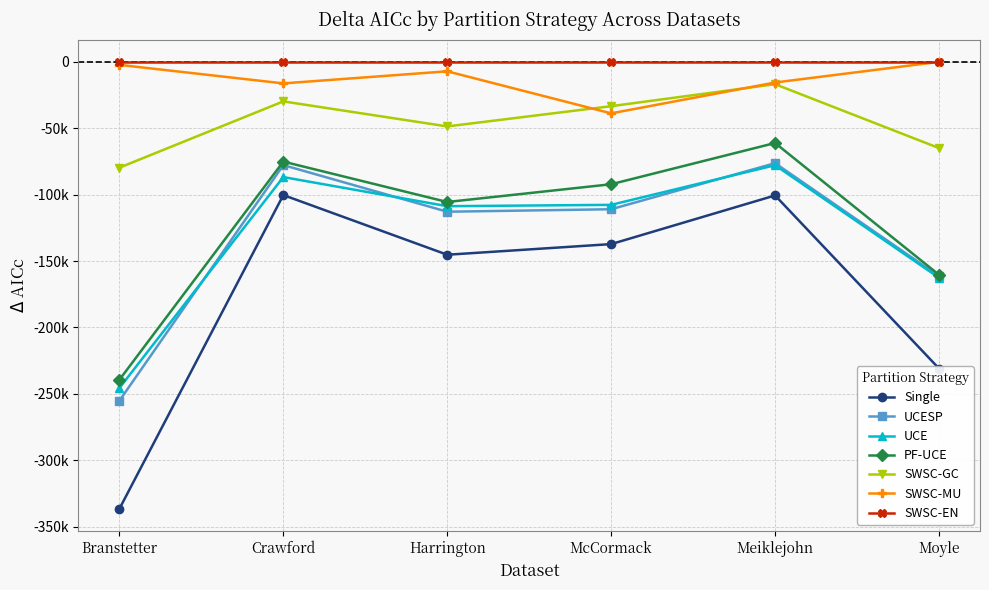

What is the sum of the Single values at Branstetter and Harrington?

-481821.8